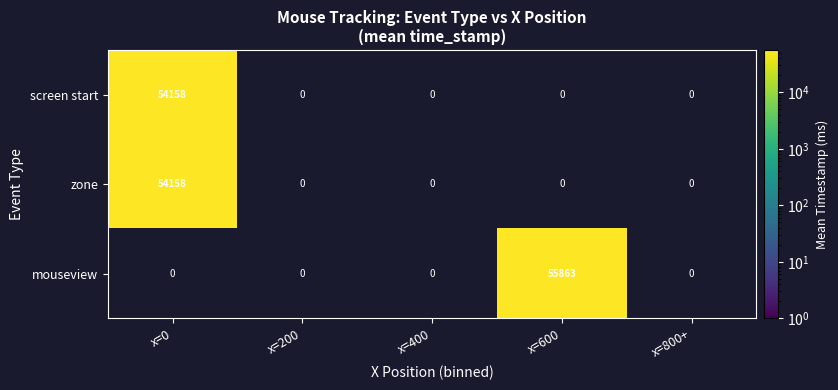

Is the value of screen start at x=0 greater than the value of mouseview at x=600?

No